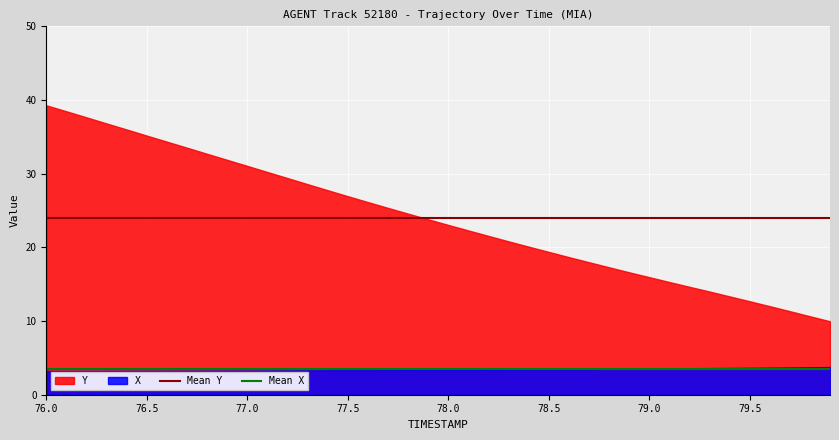

At 76.0, list the series in order from largest to smallest.

Y, X